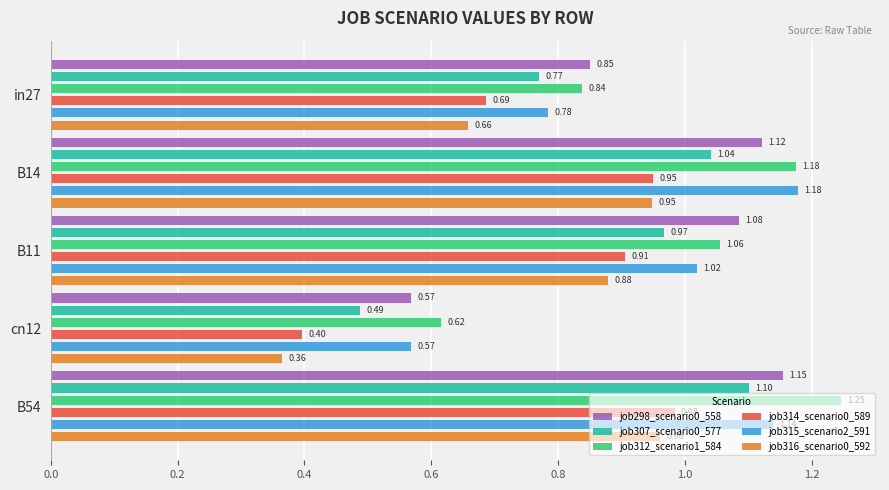

Is it true that job298_scenario0_558 equals 0.2 at in27?

False